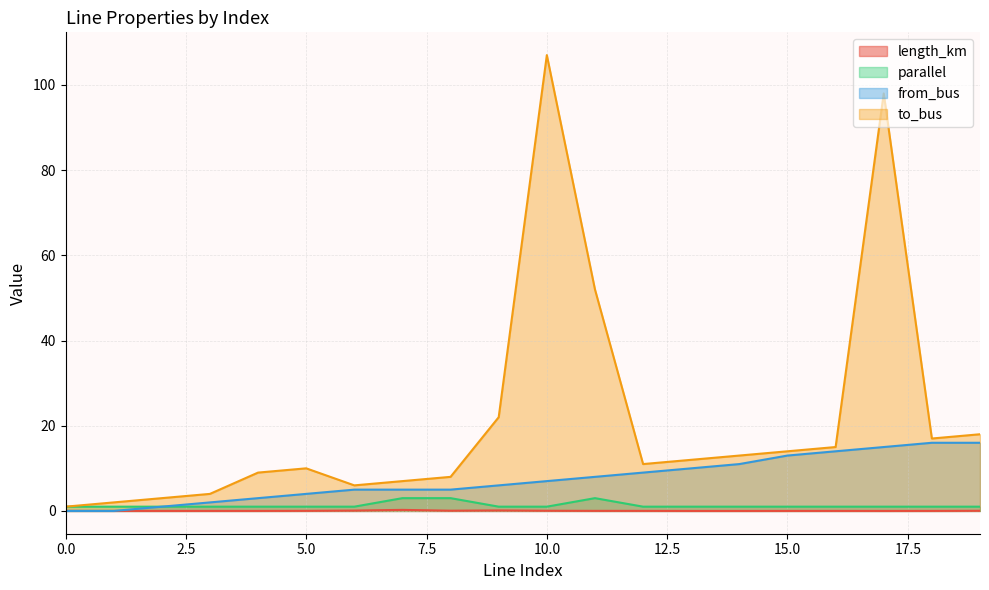

True or false: length_km and parallel intersect in this chart.

False